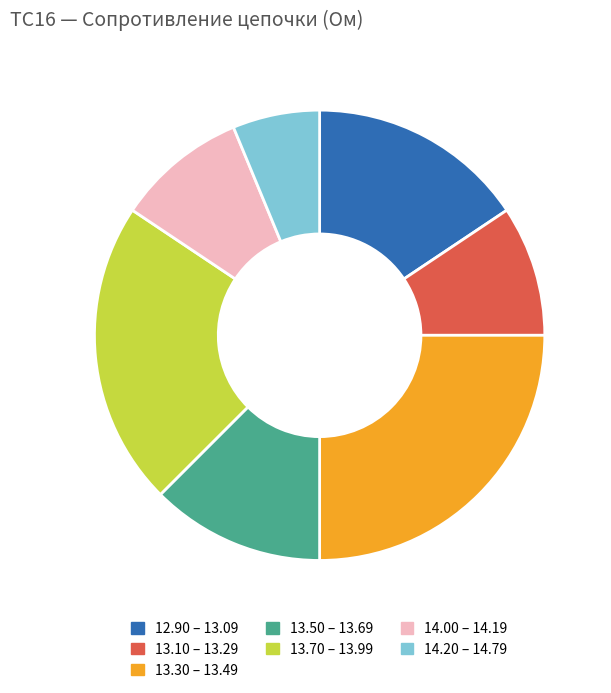

Is it true that 14.00 – 14.19 is 21% of the pie?

False